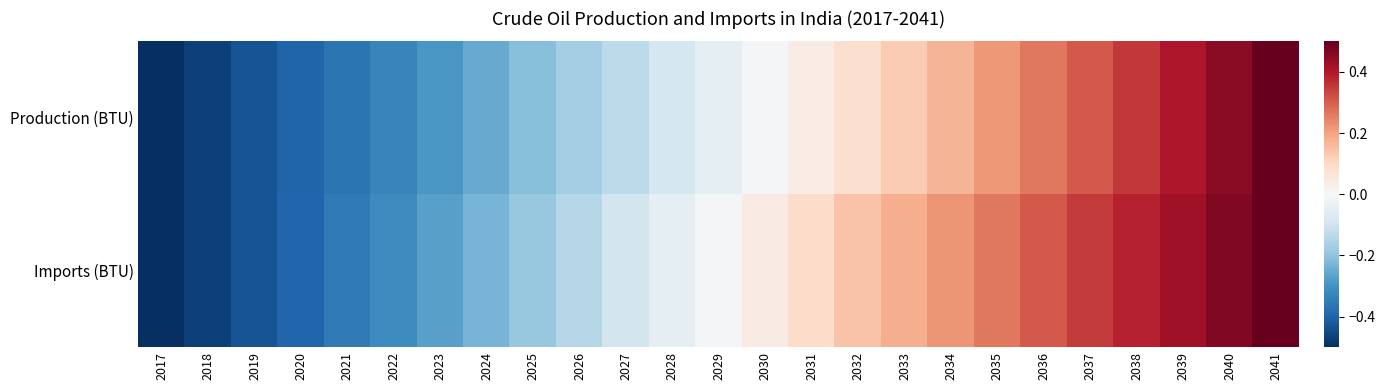

Reading left to right, extract all data points from this chart.

Production (BTU): 2017=-0.5	2018=-0.5	2019=-0.4	2020=-0.4	2021=-0.4	2022=-0.3	2023=-0.3	2024=-0.3	2025=-0.2	2026=-0.2	2027=-0.1	2028=-0.1	2029=-0.0	2030=-0.0	2031=0.0	2032=0.1	2033=0.1	2034=0.2	2035=0.2	2036=0.3	2037=0.3	2038=0.4	2039=0.4	2040=0.5	2041=0.5
Imports (BTU): 2017=-0.5	2018=-0.5	2019=-0.4	2020=-0.4	2021=-0.4	2022=-0.3	2023=-0.3	2024=-0.2	2025=-0.2	2026=-0.1	2027=-0.1	2028=-0.0	2029=-0.0	2030=0.0	2031=0.1	2032=0.1	2033=0.2	2034=0.2	2035=0.3	2036=0.3	2037=0.4	2038=0.4	2039=0.4	2040=0.5	2041=0.5